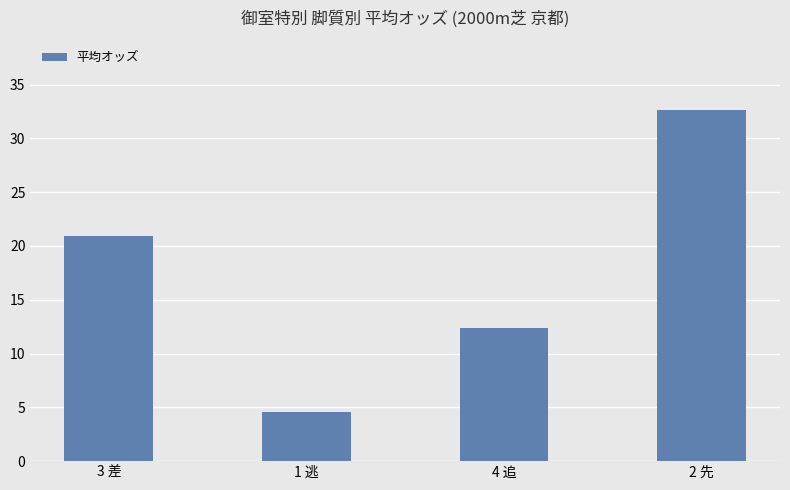

The chart shows a value of 12.8 at 3 差. True or false?

False